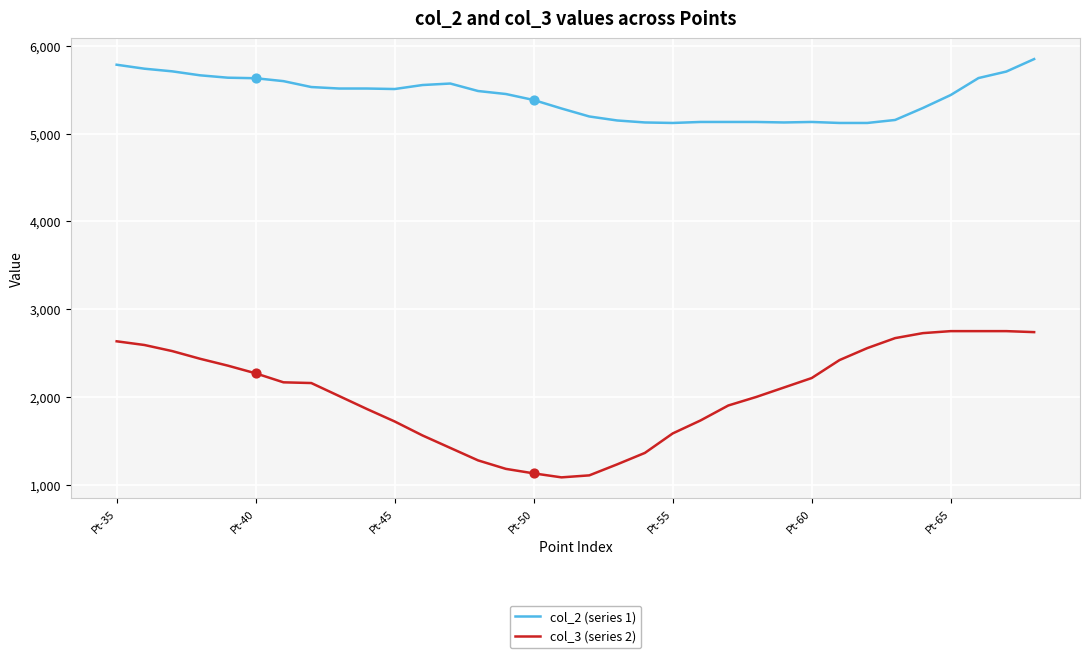

Which series has the largest total across all categories?

col_2 (series 1)